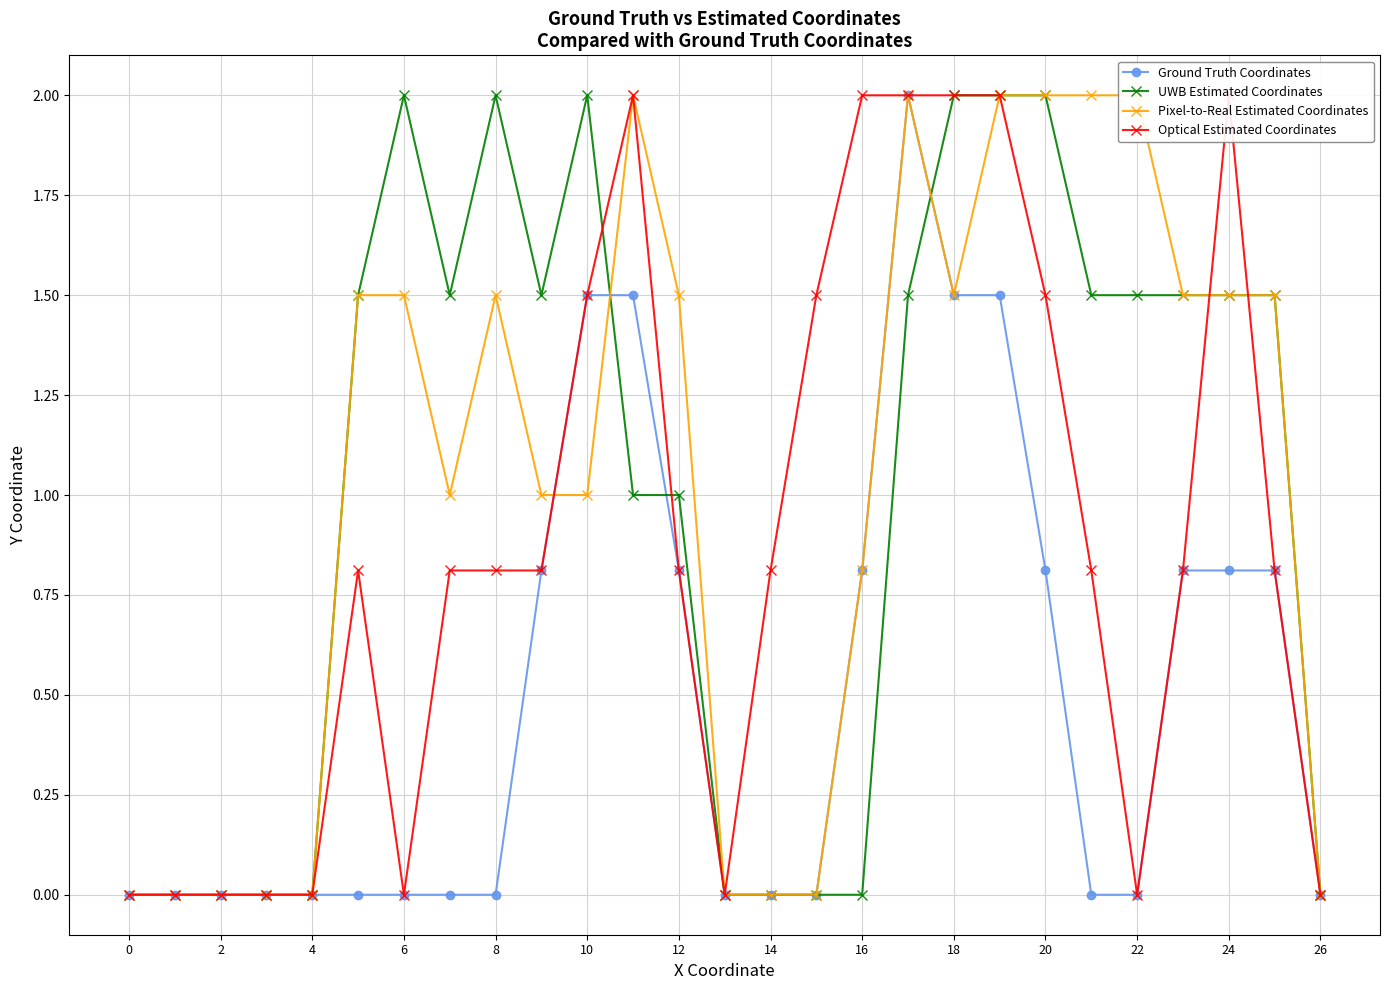

What is the label of the 13th point from the right?

14